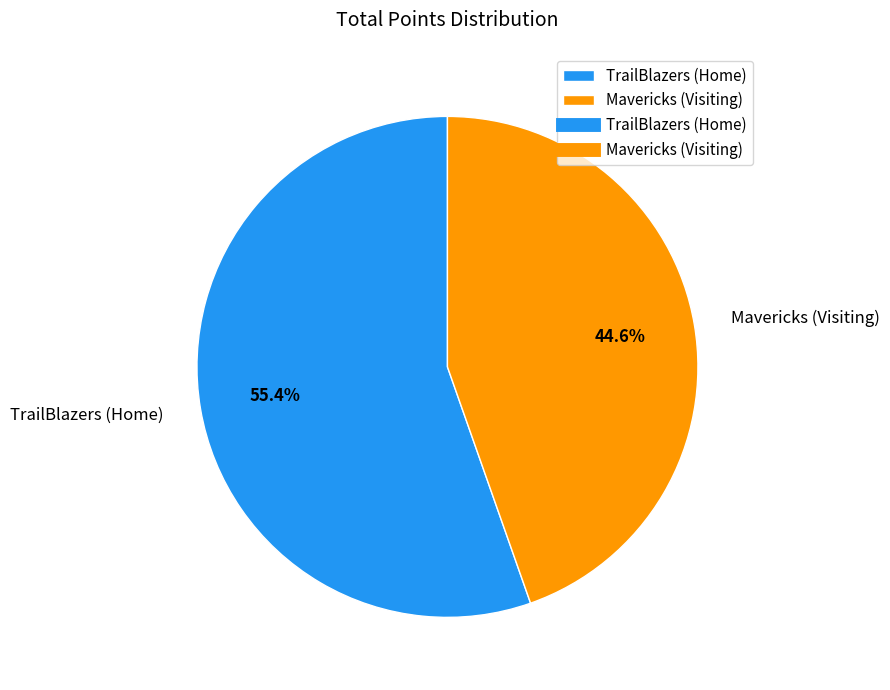

Is the sum of Mavericks and TrailBlazers greater than half?

Yes